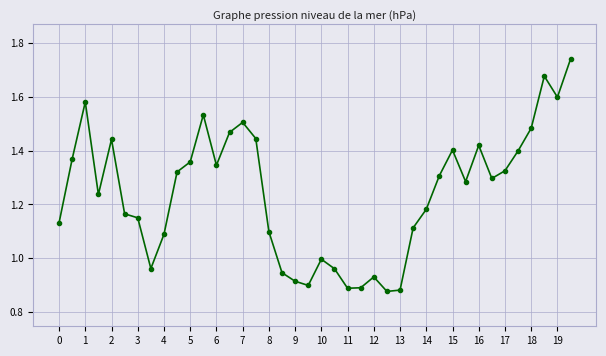

True or false: there are more than 2 points higher than both neighbors.

True